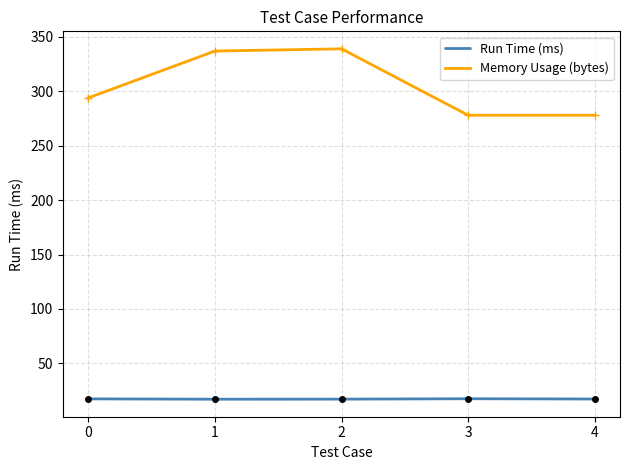

Is the value of Memory Usage (bytes) at 0 greater than the value of Run Time (ms) at 4?

Yes